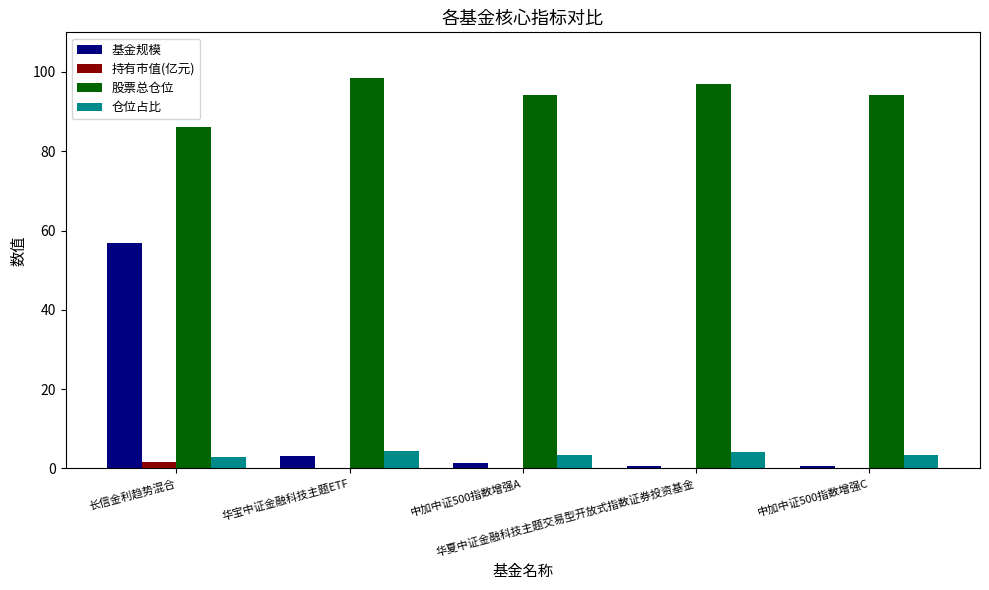

What is the sum of all 仓位占比 values?

18.1